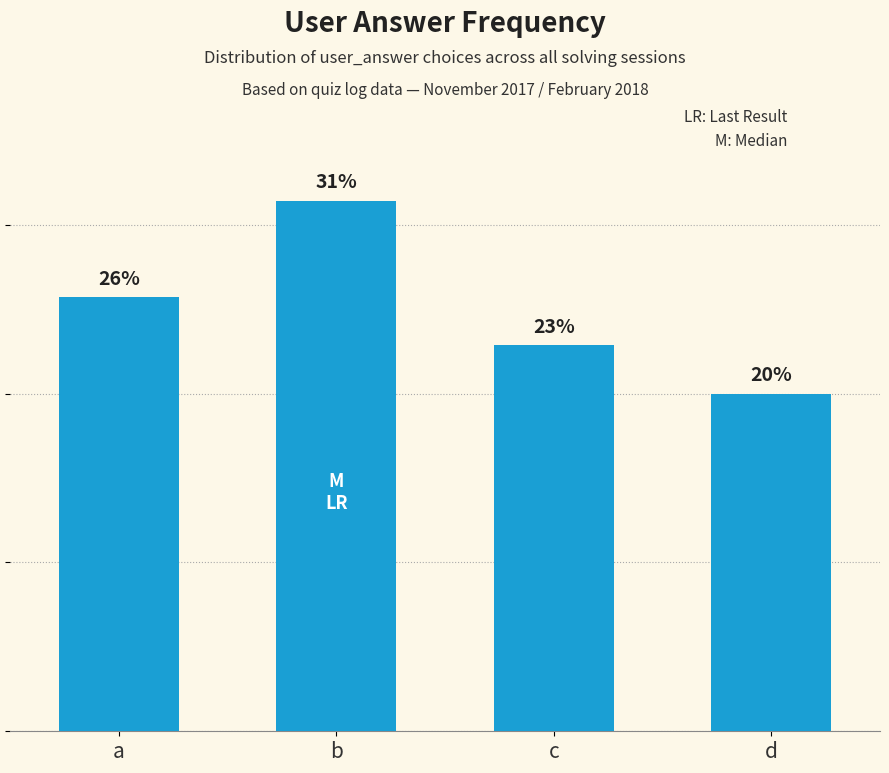

Are the bars horizontal?

No